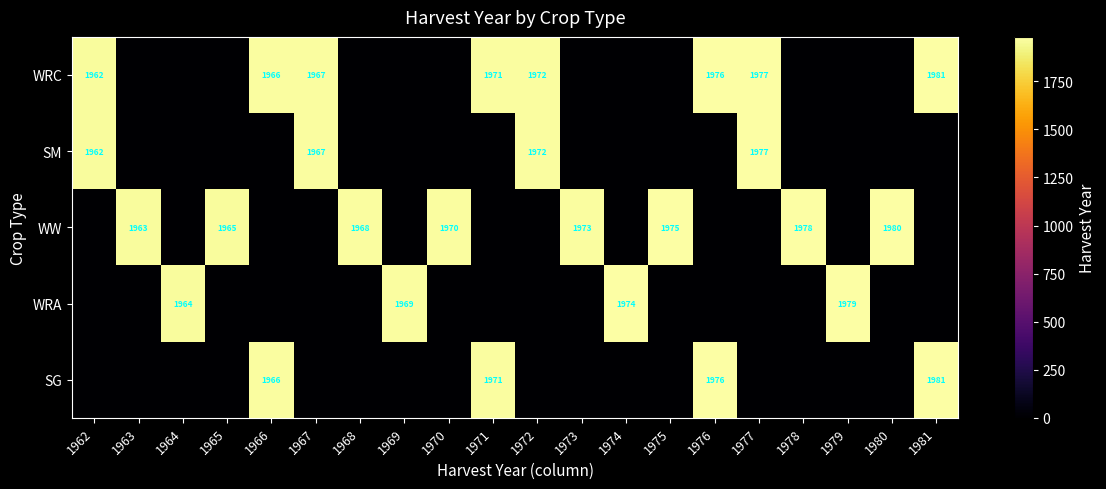

What is the sum of the WW values at 1975 and 1978?

3953